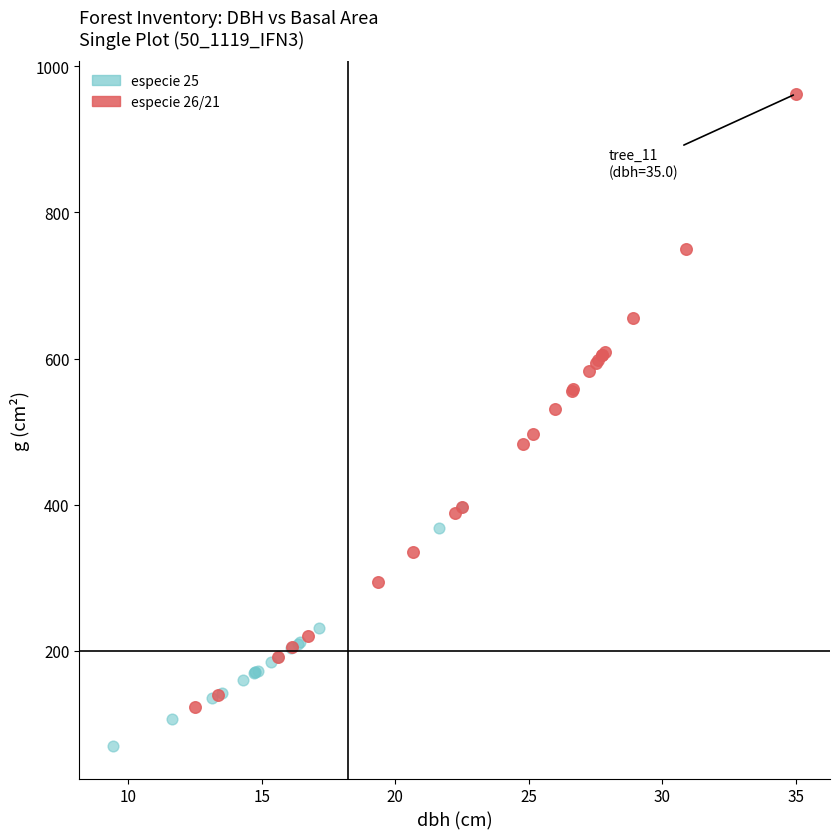

Which series reaches the maximum Y coordinate?

especie 26/21